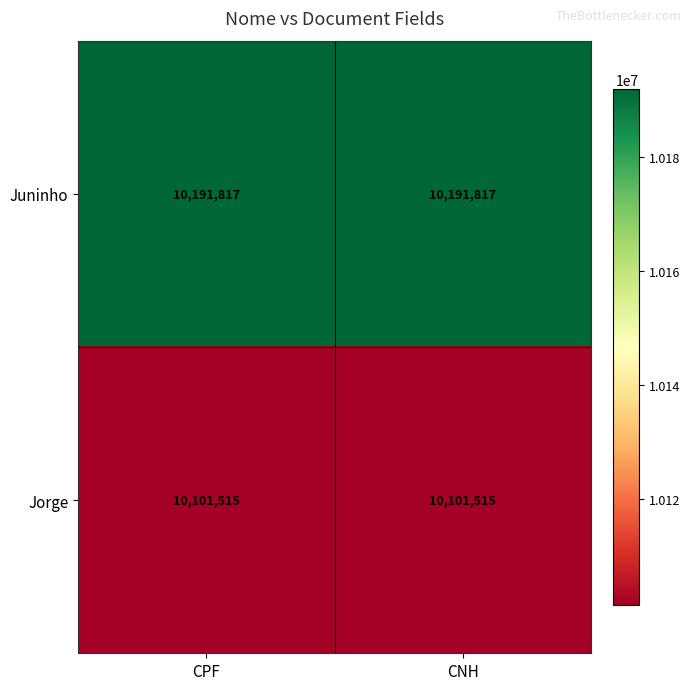

Is it true that Juninho equals 10191817 at CNH?

True